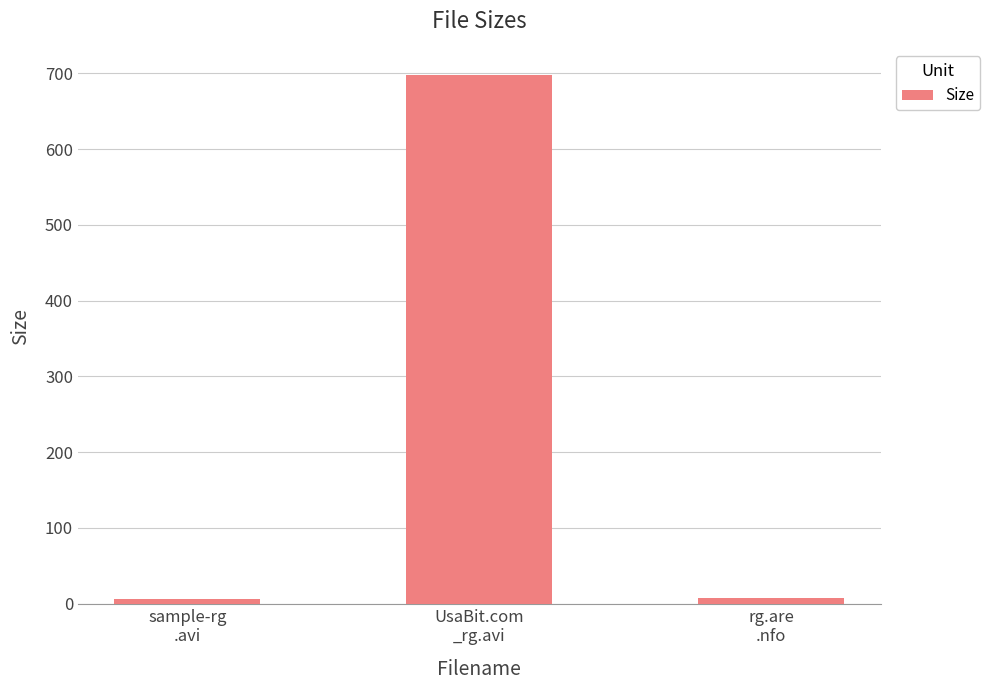

What position from the right is sample-rg
.avi?

3